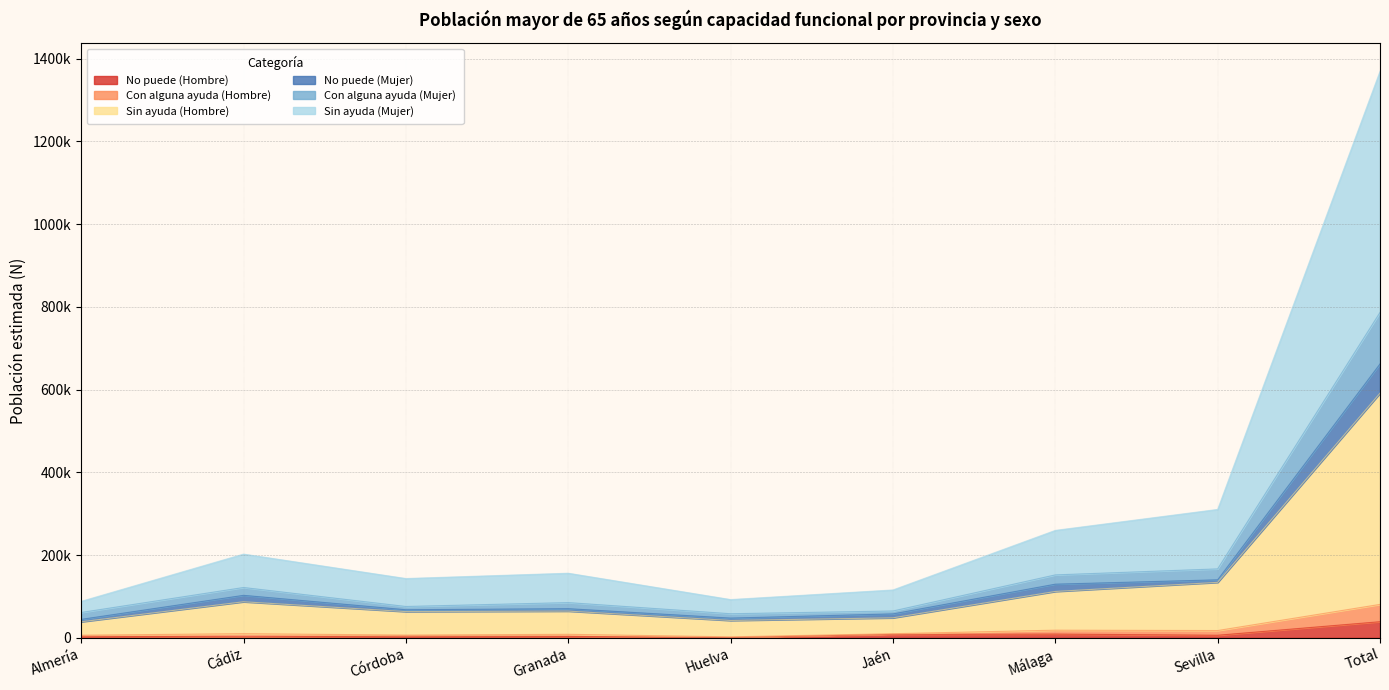

Does the chart display data point markers on the line(s)?

No